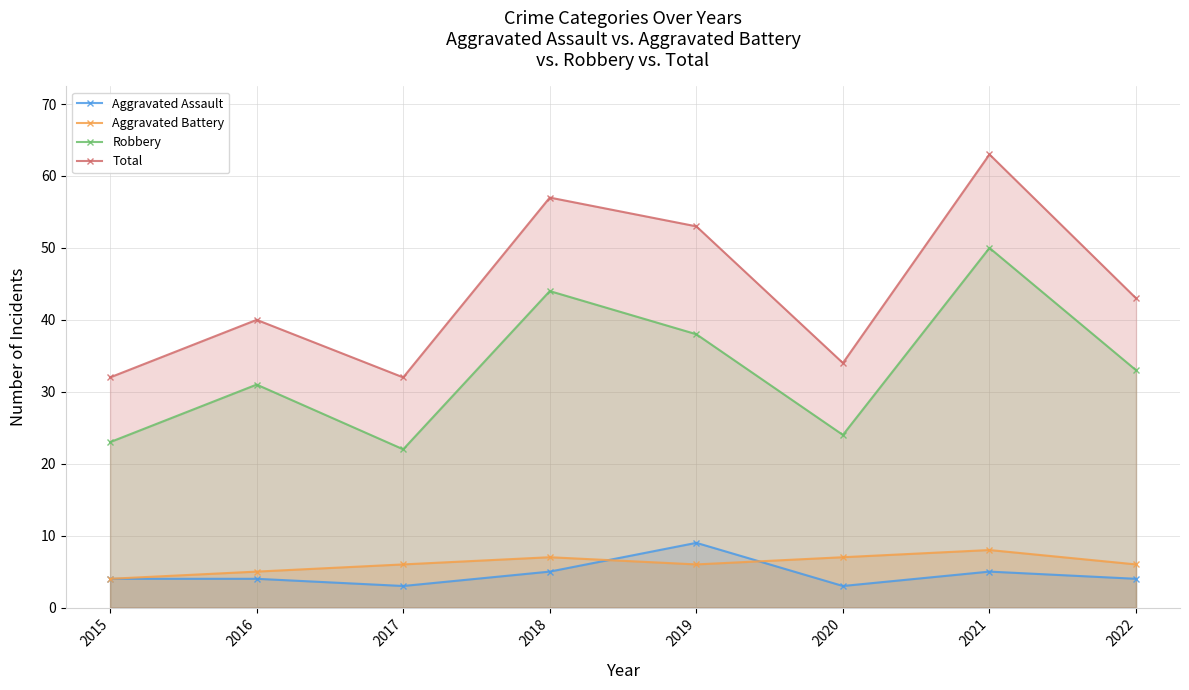

How many interior local valleys does the Robbery series have?

2